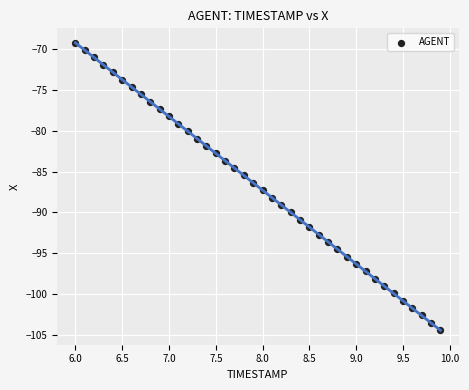

What is the range of X values (max minus min)?

3.9